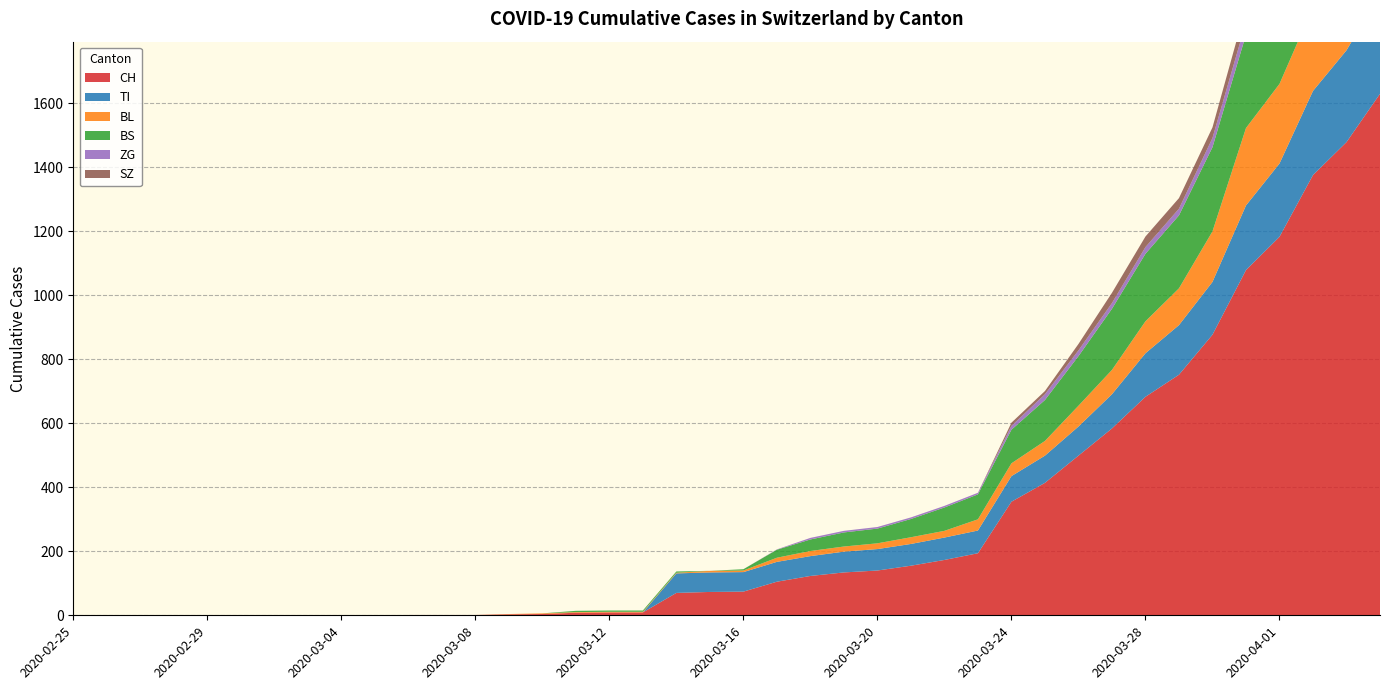

Reading left to right, what are all the values shown in this chart?

CH: 2020-02-25=0	2020-02-26=0	2020-02-27=0	2020-02-28=0	2020-02-29=0	2020-03-01=0	2020-03-02=0	2020-03-03=0	2020-03-04=0	2020-03-05=0	2020-03-06=1	2020-03-07=1	2020-03-08=1	2020-03-09=3	2020-03-10=4	2020-03-11=8	2020-03-12=9	2020-03-13=9	2020-03-14=70	2020-03-15=73	2020-03-16=74	2020-03-17=105	2020-03-18=123	2020-03-19=134	2020-03-20=140	2020-03-21=155	2020-03-22=173	2020-03-23=194	2020-03-24=355	2020-03-25=414	2020-03-26=499	2020-03-27=584	2020-03-28=683	2020-03-29=752	2020-03-30=877	2020-03-31=1079	2020-04-01=1183	2020-04-02=1376	2020-04-03=1479	2020-04-04=1630
TI: 2020-02-25=0	2020-02-26=0	2020-02-27=0	2020-02-28=0	2020-02-29=0	2020-03-01=0	2020-03-02=0	2020-03-03=0	2020-03-04=0	2020-03-05=0	2020-03-06=0	2020-03-07=0	2020-03-08=0	2020-03-09=0	2020-03-10=0	2020-03-11=0	2020-03-12=0	2020-03-13=0	2020-03-14=61	2020-03-15=61	2020-03-16=61	2020-03-17=62	2020-03-18=62	2020-03-19=65	2020-03-20=67	2020-03-21=68	2020-03-22=70	2020-03-23=71	2020-03-24=80	2020-03-25=85	2020-03-26=91	2020-03-27=107	2020-03-28=136	2020-03-29=155	2020-03-30=165	2020-03-31=202	2020-04-01=229	2020-04-02=263	2020-04-03=287	2020-04-04=314
BL: 2020-02-25=0	2020-02-26=0	2020-02-27=0	2020-02-28=0	2020-02-29=0	2020-03-01=0	2020-03-02=0	2020-03-03=0	2020-03-04=0	2020-03-05=0	2020-03-06=0	2020-03-07=0	2020-03-08=0	2020-03-09=1	2020-03-10=2	2020-03-11=2	2020-03-12=2	2020-03-13=2	2020-03-14=2	2020-03-15=5	2020-03-16=5	2020-03-17=13	2020-03-18=16	2020-03-19=16	2020-03-20=18	2020-03-21=21	2020-03-22=21	2020-03-23=35	2020-03-24=40	2020-03-25=46	2020-03-26=65	2020-03-27=76	2020-03-28=100	2020-03-29=115	2020-03-30=158	2020-03-31=242	2020-04-01=249	2020-04-02=262	2020-04-03=266	2020-04-04=298
BS: 2020-02-25=0	2020-02-26=0	2020-02-27=0	2020-02-28=0	2020-02-29=0	2020-03-01=0	2020-03-02=0	2020-03-03=0	2020-03-04=0	2020-03-05=0	2020-03-06=0	2020-03-07=0	2020-03-08=0	2020-03-09=0	2020-03-10=0	2020-03-11=4	2020-03-12=4	2020-03-13=4	2020-03-14=4	2020-03-15=0	2020-03-16=4	2020-03-17=25	2020-03-18=36	2020-03-19=44	2020-03-20=46	2020-03-21=57	2020-03-22=73	2020-03-23=78	2020-03-24=105	2020-03-25=128	2020-03-26=155	2020-03-27=191	2020-03-28=211	2020-03-29=228	2020-03-30=263	2020-03-31=292	2020-04-01=323	2020-04-02=350	2020-04-03=397	2020-04-04=434
ZG: 2020-02-25=0	2020-02-26=0	2020-02-27=0	2020-02-28=0	2020-02-29=0	2020-03-01=0	2020-03-02=0	2020-03-03=0	2020-03-04=0	2020-03-05=0	2020-03-06=0	2020-03-07=0	2020-03-08=0	2020-03-09=0	2020-03-10=0	2020-03-11=0	2020-03-12=0	2020-03-13=0	2020-03-14=0	2020-03-15=0	2020-03-16=0	2020-03-17=1	2020-03-18=5	2020-03-19=5	2020-03-20=5	2020-03-21=5	2020-03-22=5	2020-03-23=5	2020-03-24=12	2020-03-25=18	2020-03-26=18	2020-03-27=18	2020-03-28=21	2020-03-29=21	2020-03-30=29	2020-03-31=39	2020-04-01=40	2020-04-02=41	2020-04-03=44	2020-04-04=46
SZ: 2020-02-25=0	2020-02-26=0	2020-02-27=0	2020-02-28=0	2020-02-29=0	2020-03-01=0	2020-03-02=0	2020-03-03=0	2020-03-04=0	2020-03-05=0	2020-03-06=0	2020-03-07=0	2020-03-08=0	2020-03-09=0	2020-03-10=0	2020-03-11=0	2020-03-12=0	2020-03-13=0	2020-03-14=0	2020-03-15=0	2020-03-16=0	2020-03-17=0	2020-03-18=0	2020-03-19=0	2020-03-20=0	2020-03-21=0	2020-03-22=0	2020-03-23=0	2020-03-24=10	2020-03-25=10	2020-03-26=20	2020-03-27=32	2020-03-28=33	2020-03-29=33	2020-03-30=33	2020-03-31=48	2020-04-01=65	2020-04-02=65	2020-04-03=75	2020-04-04=92